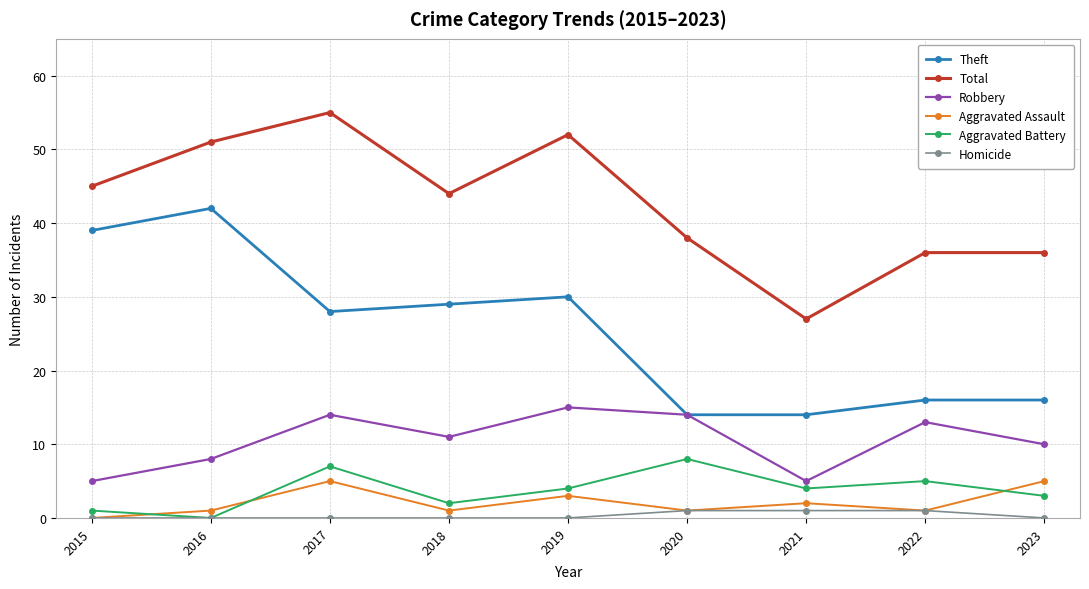

True or false: Aggravated Assault and Robbery intersect in this chart.

False